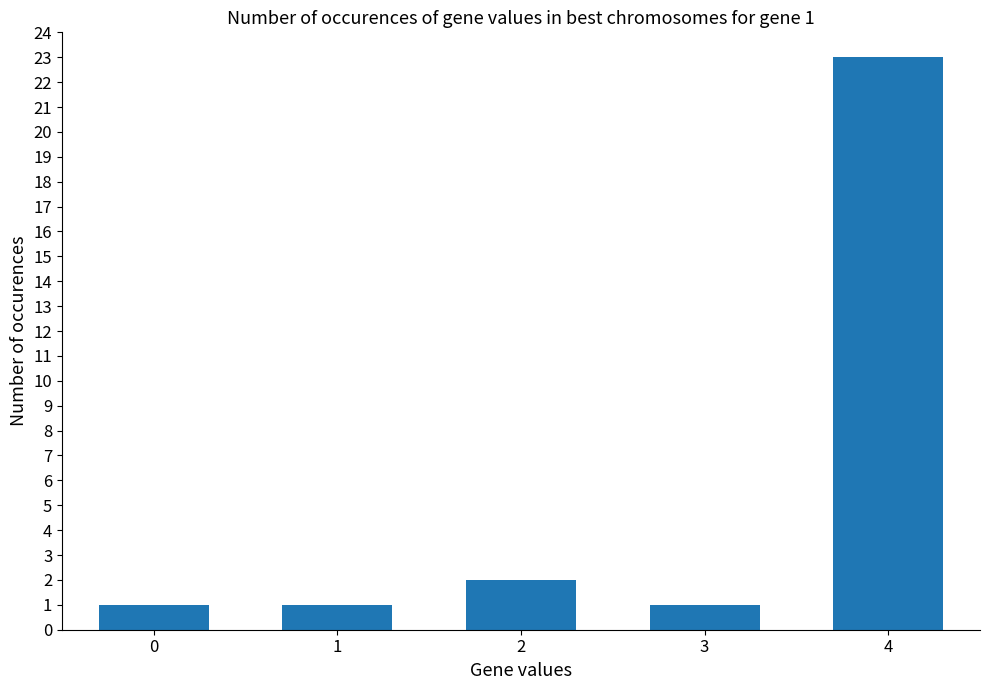

Reading left to right, what are all the values shown in this chart?

1	1	2	1	23